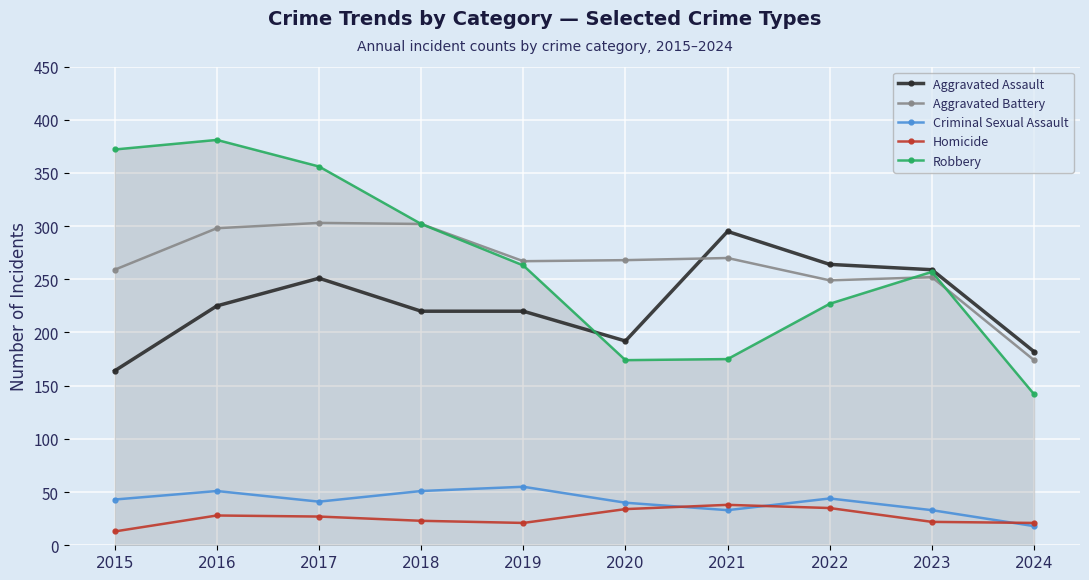

True or false: Aggravated Battery and Homicide intersect in this chart.

False